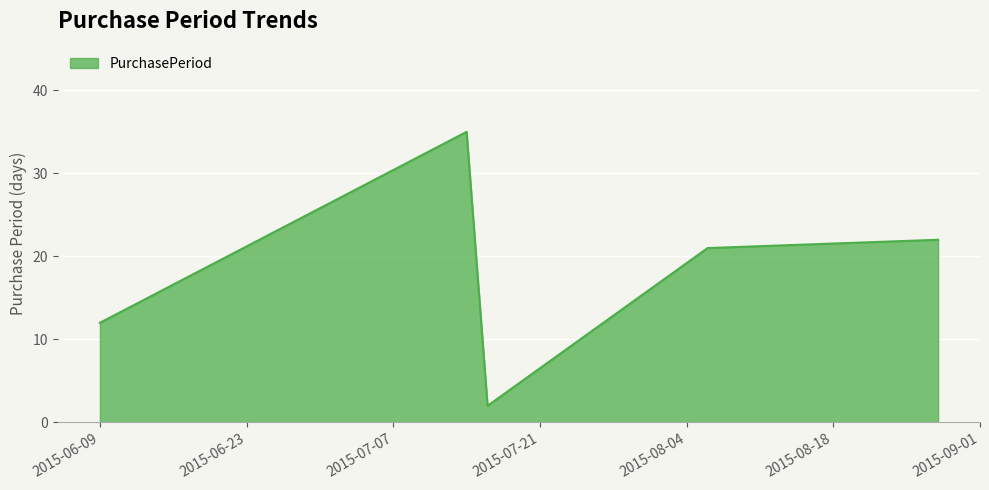

What is the difference between the second highest and second lowest values?

10